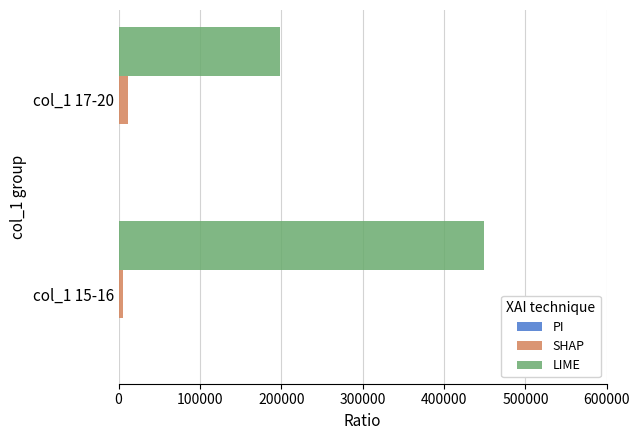

List the series in order of their overall mean, highest first.

LIME, SHAP